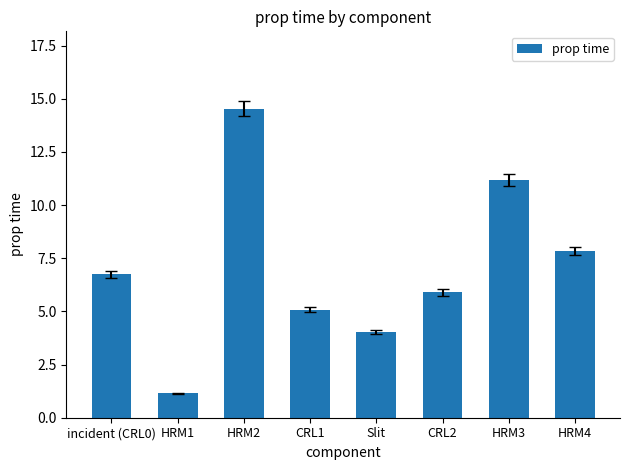

Where does the data first go above 6?

incident (CRL0)